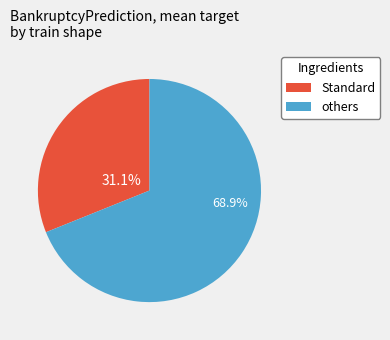

Does any single category account for the majority?

Yes